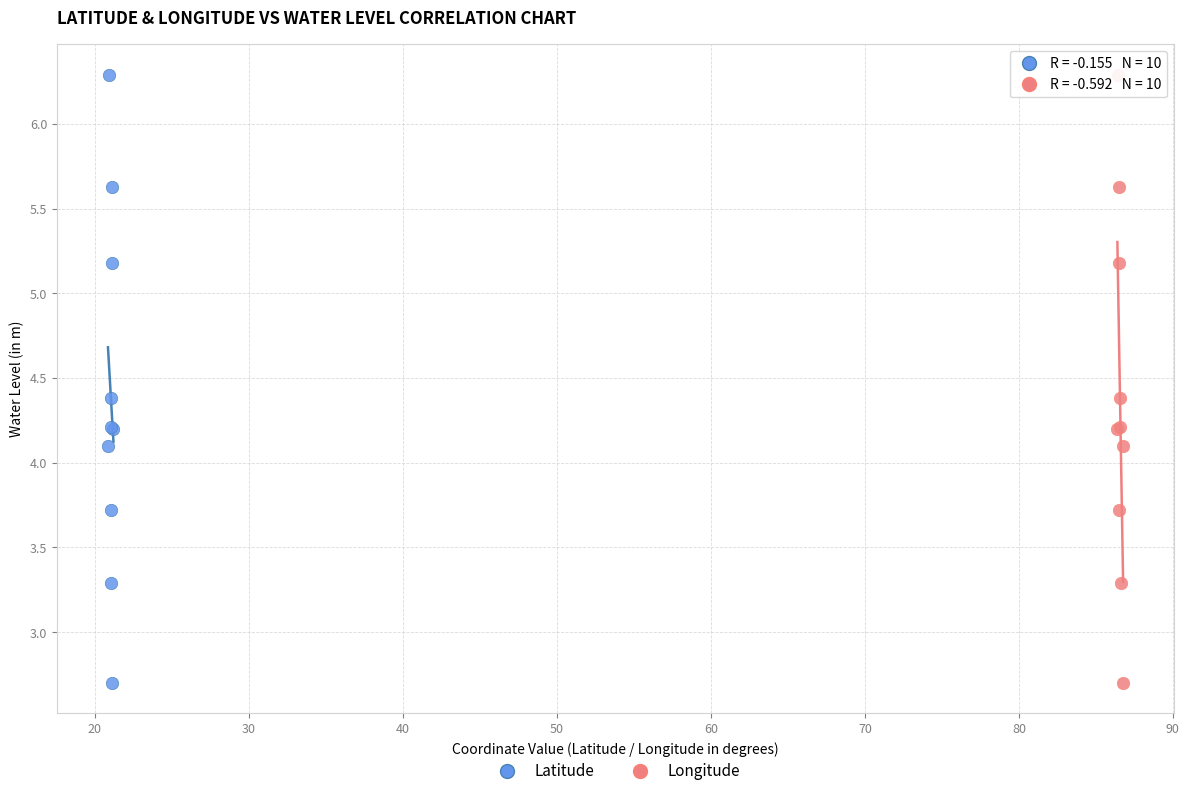

What are all the series names shown in the legend?

Latitude, Longitude